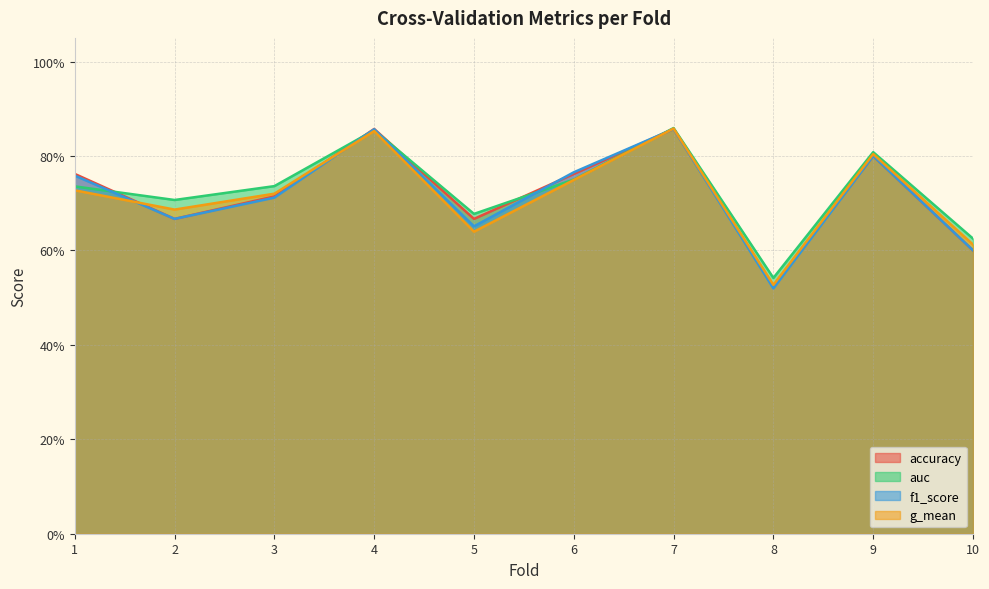

What is the smallest value displayed?

0.5